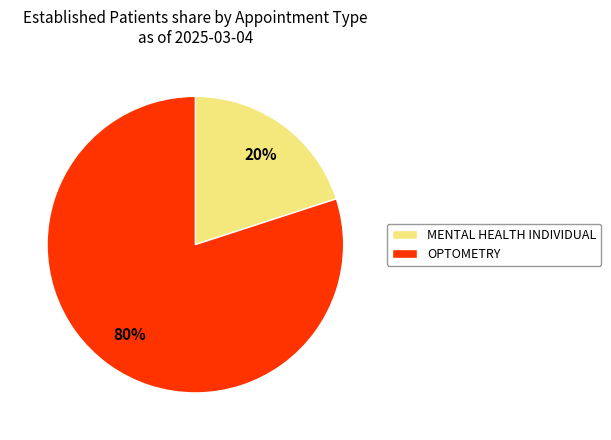

True or false: MENTAL HEALTH INDIVIDUAL accounts for 20% of the total.

True